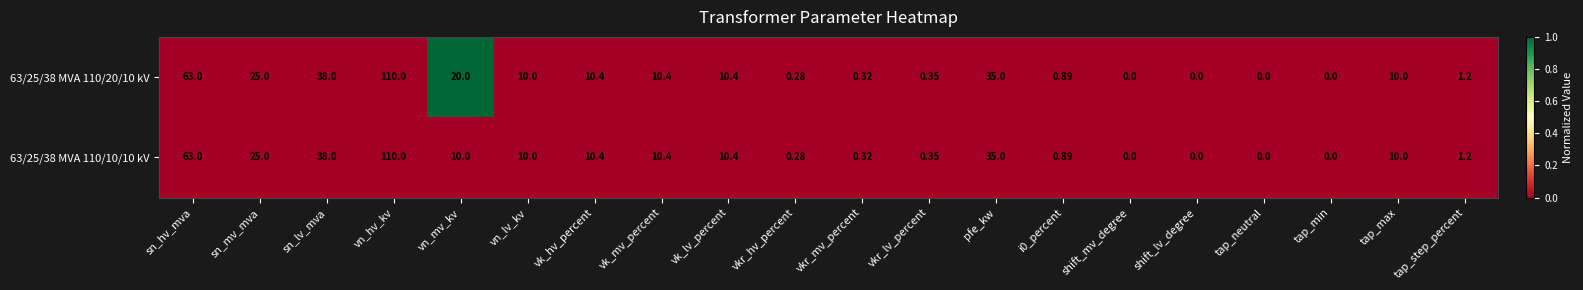

Where is 63/25/38 MVA 110/10/10 kV nearest to the value 55?

sn_hv_mva